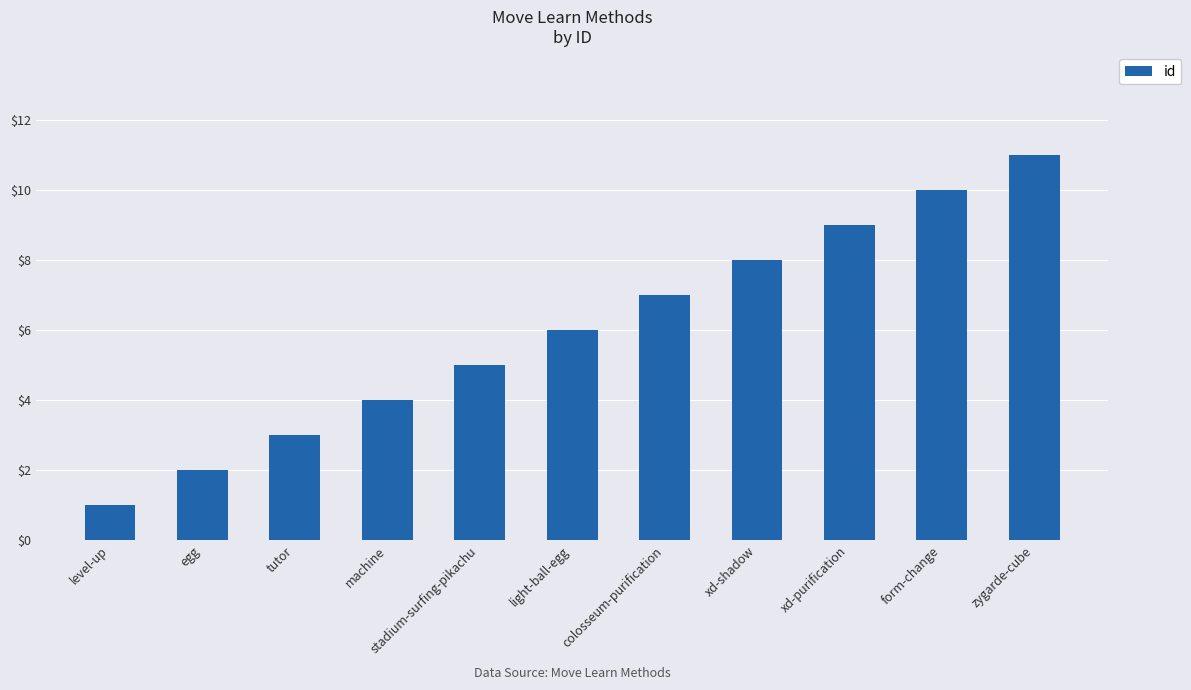

How many data points does each series have?

11